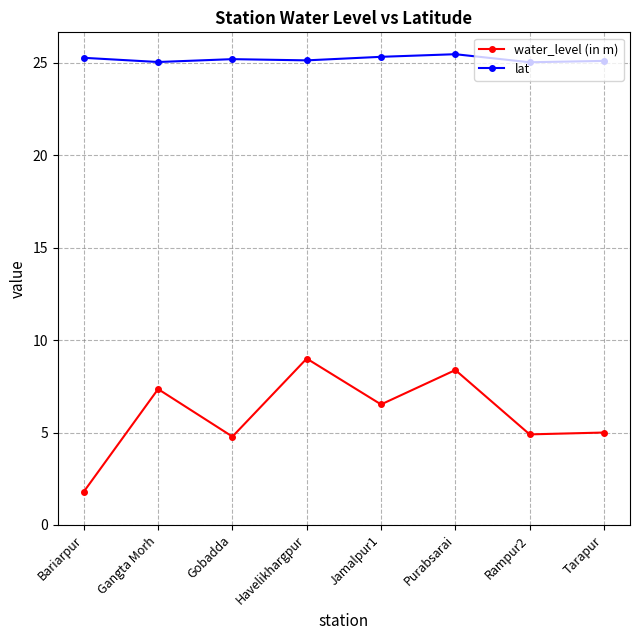

What is the value of the water_level (in m) point at the 7th from the left?

4.9